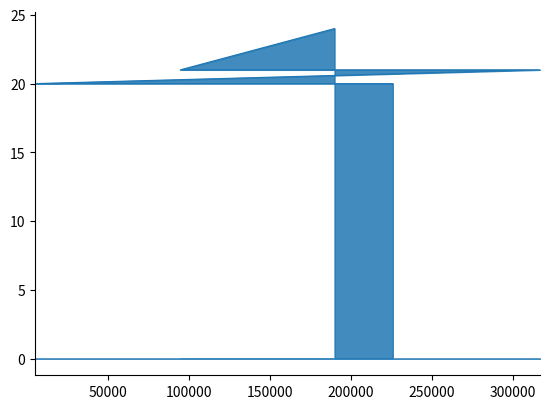

Which label corresponds to the smallest value in the chart?

4891